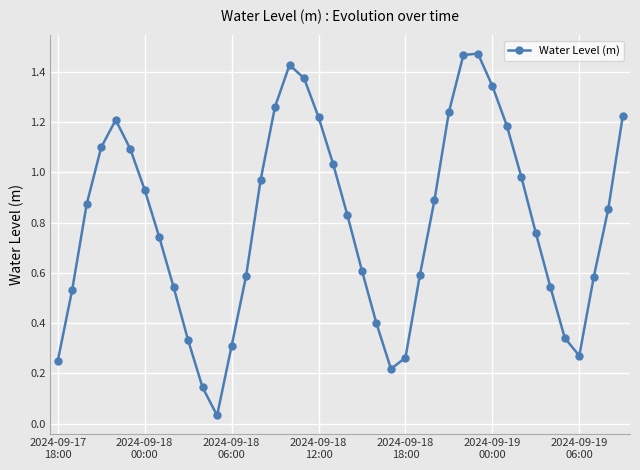

What is the sum of all values?

32.0